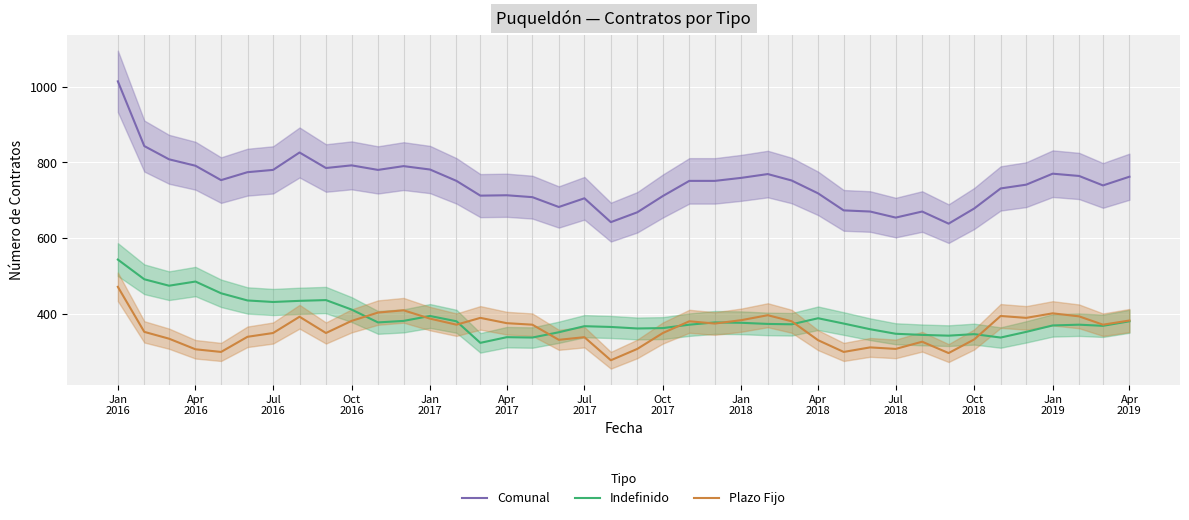

Which series ends up on top after the final intersection of Indefinido and Plazo Fijo?

Plazo Fijo